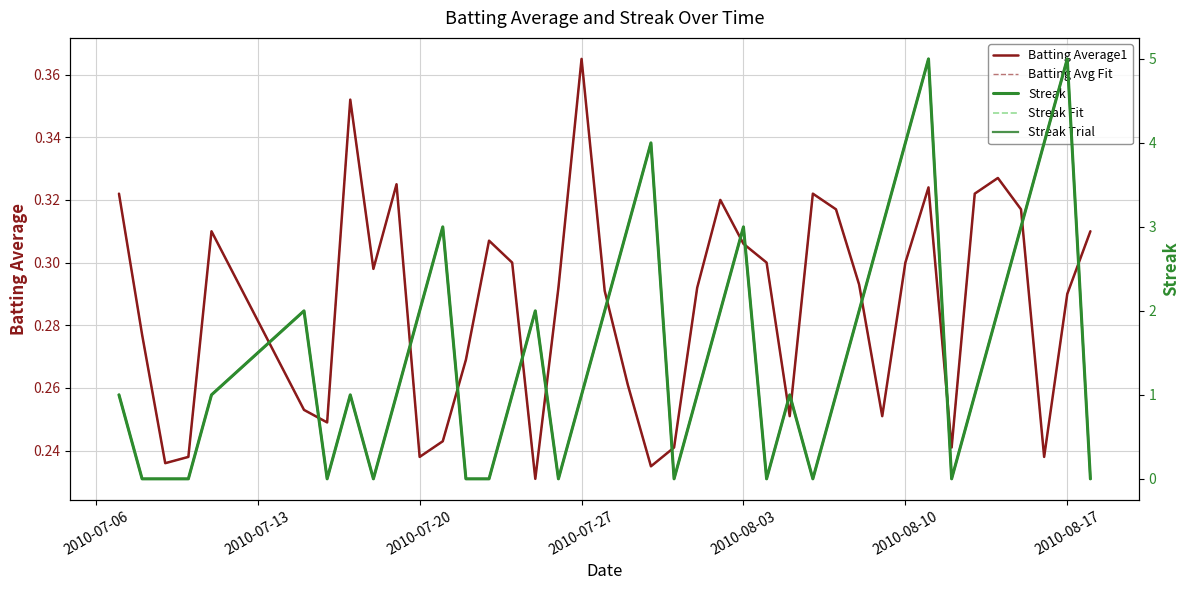

How many intersections are there between Streak Fit and Batting Avg Fit?

19